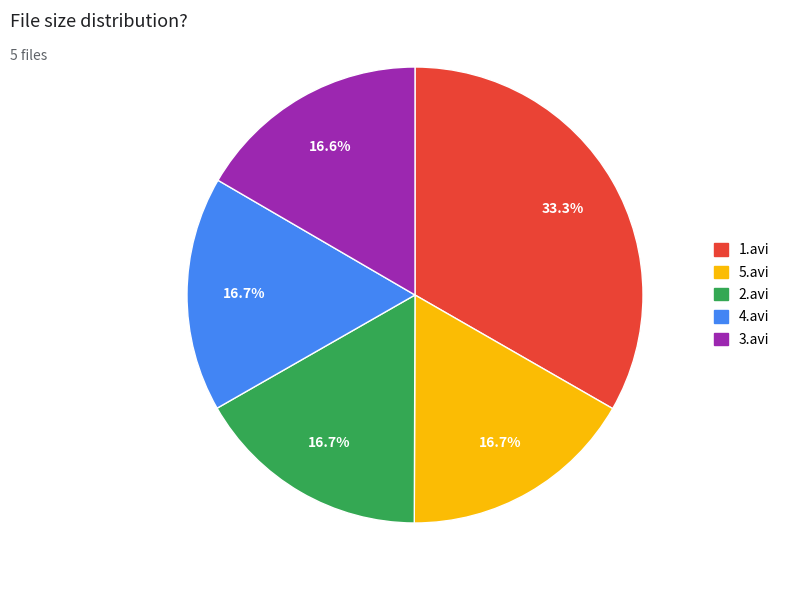

To the nearest percent, what portion does 5.avi represent?

17%